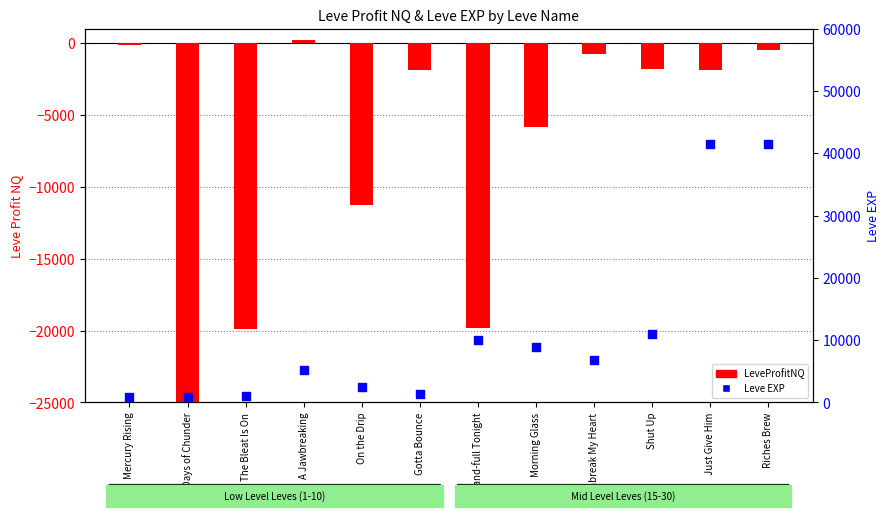

What is the change in value from A Jawbreaking to Just Give Him?

+36190